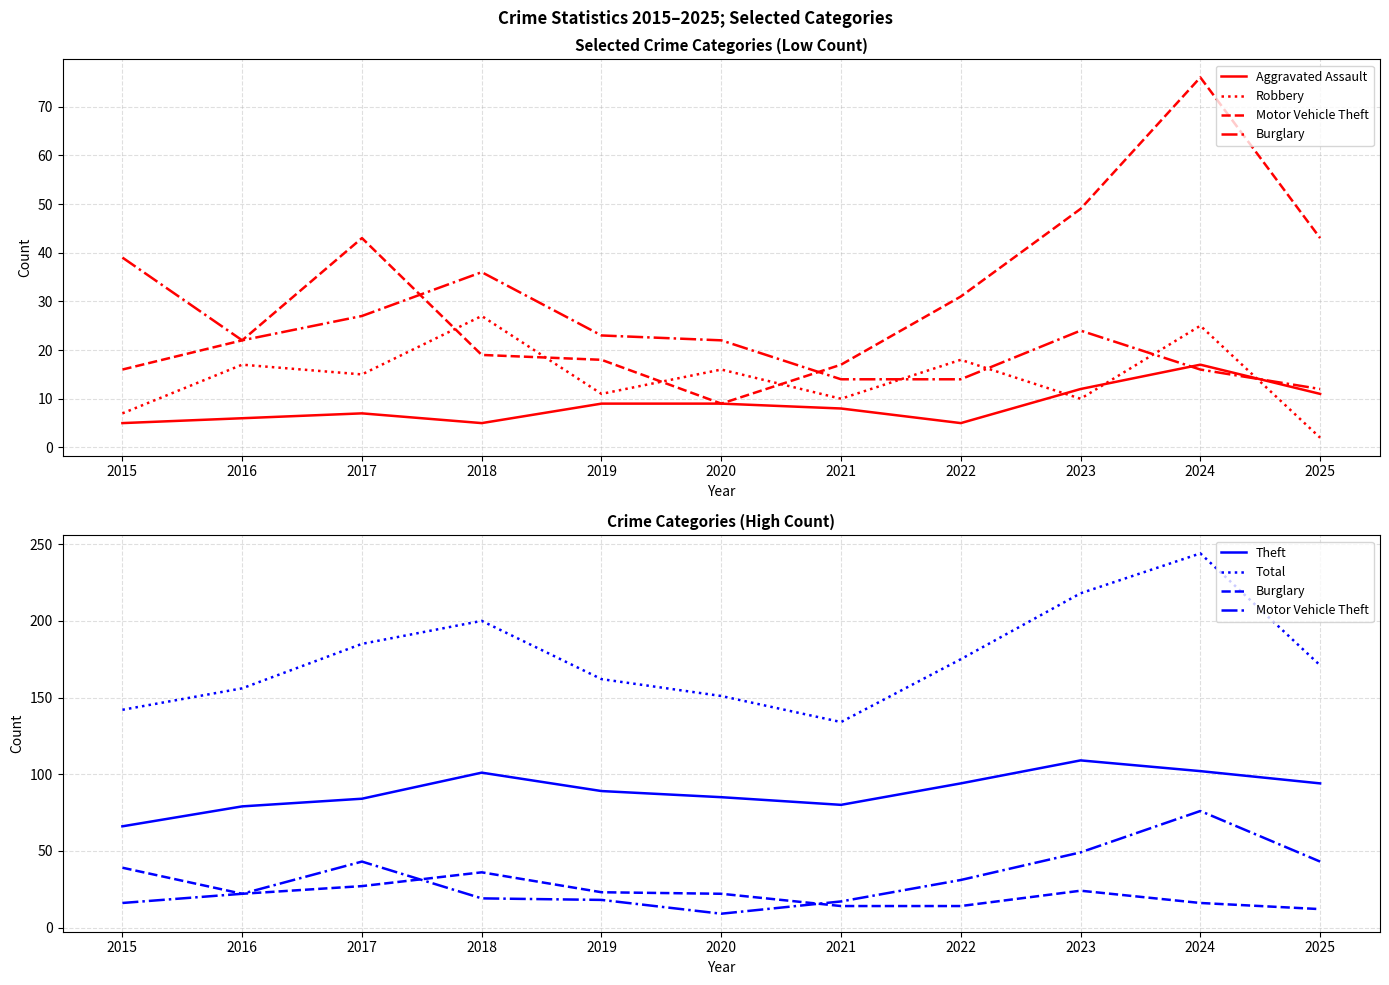

Reading left to right, extract all data points from this chart.

Aggravated Assault: 5	6	7	5	9	9	8	5	12	17	11
Robbery: 7	17	15	27	11	16	10	18	10	25	2
Motor Vehicle Theft: 16	22	43	19	18	9	17	31	49	76	43
Burglary: 39	22	27	36	23	22	14	14	24	16	12
Theft: 66	79	84	101	89	85	80	94	109	102	94
Total: 142	156	185	200	162	151	134	175	218	244	171